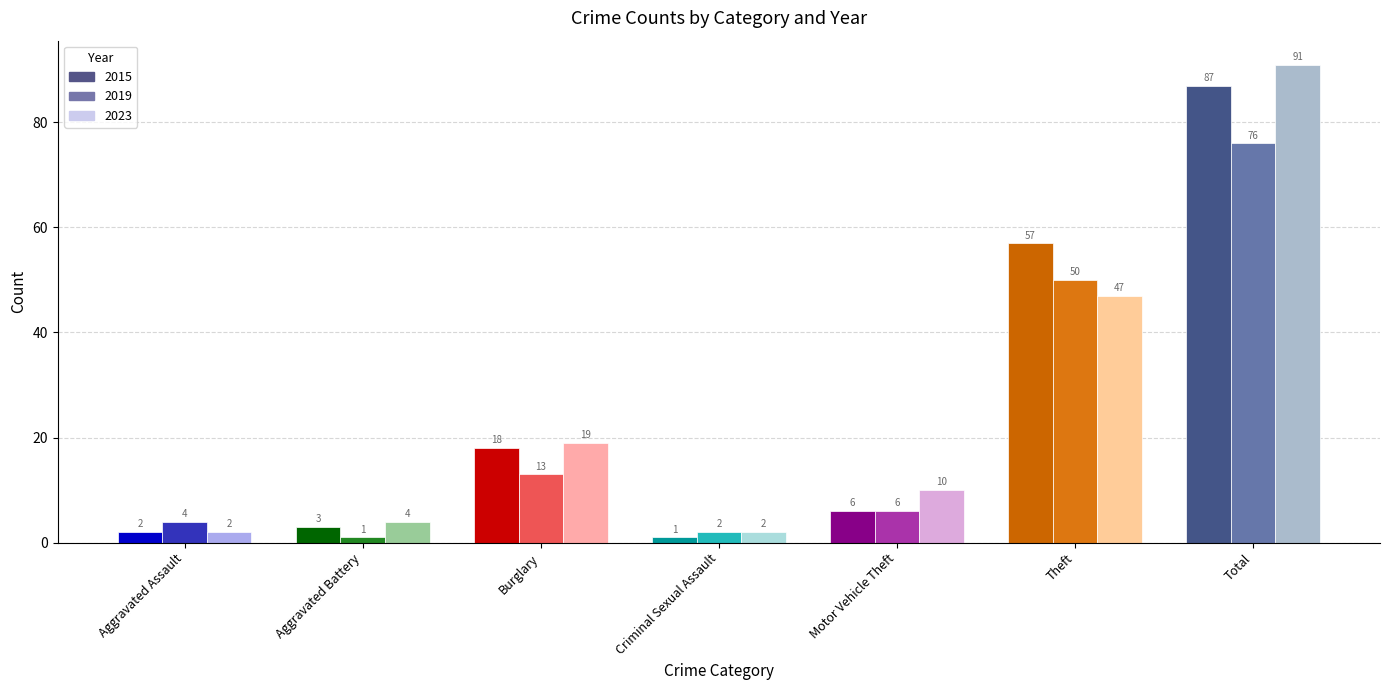

Is the value of 2023 at Burglary greater than the value of 2015 at Theft?

No